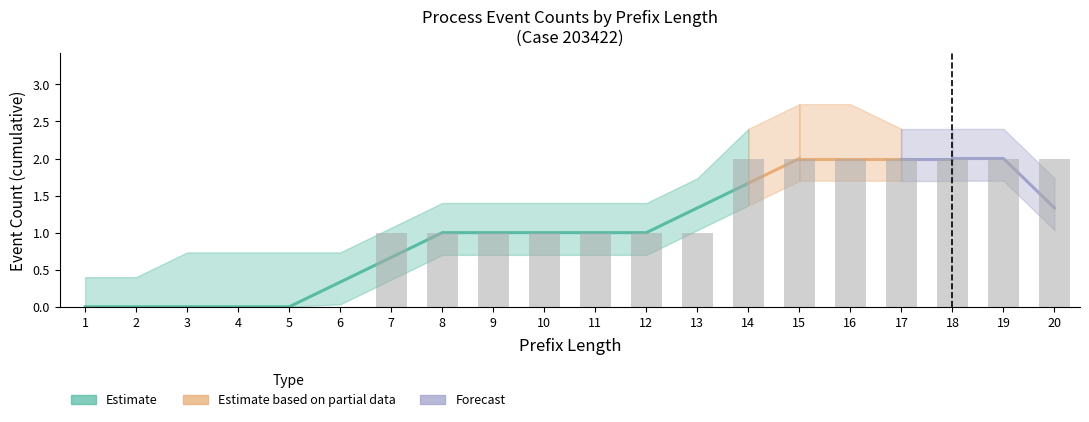

Does the chart contain stacked bars?

No